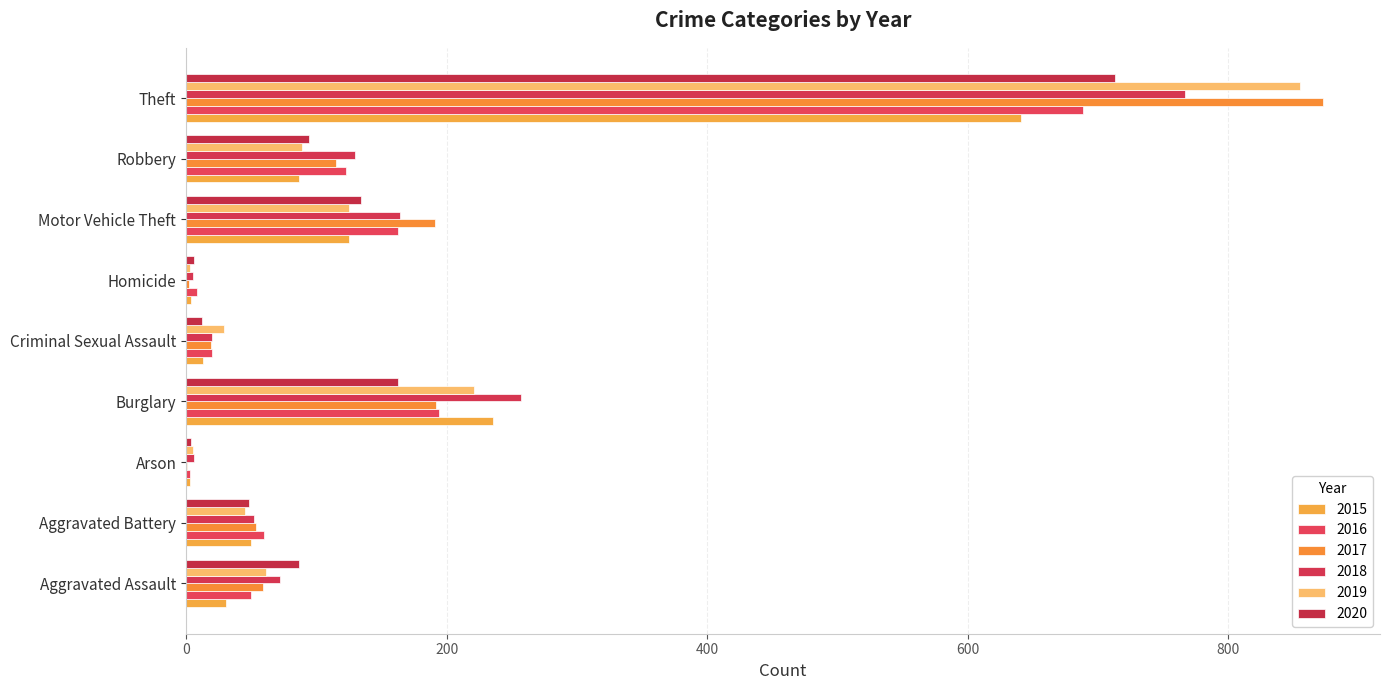

Reading left to right, list all the values displayed in this chart.

2015: 31	50	3	236	13	4	125	87	641
2016: 50	60	3	194	20	8	163	123	689
2017: 59	54	1	192	19	2	191	115	873
2018: 72	52	6	257	20	5	164	130	767
2019: 61	45	5	221	29	3	125	89	855
2020: 87	48	4	163	12	6	134	94	713